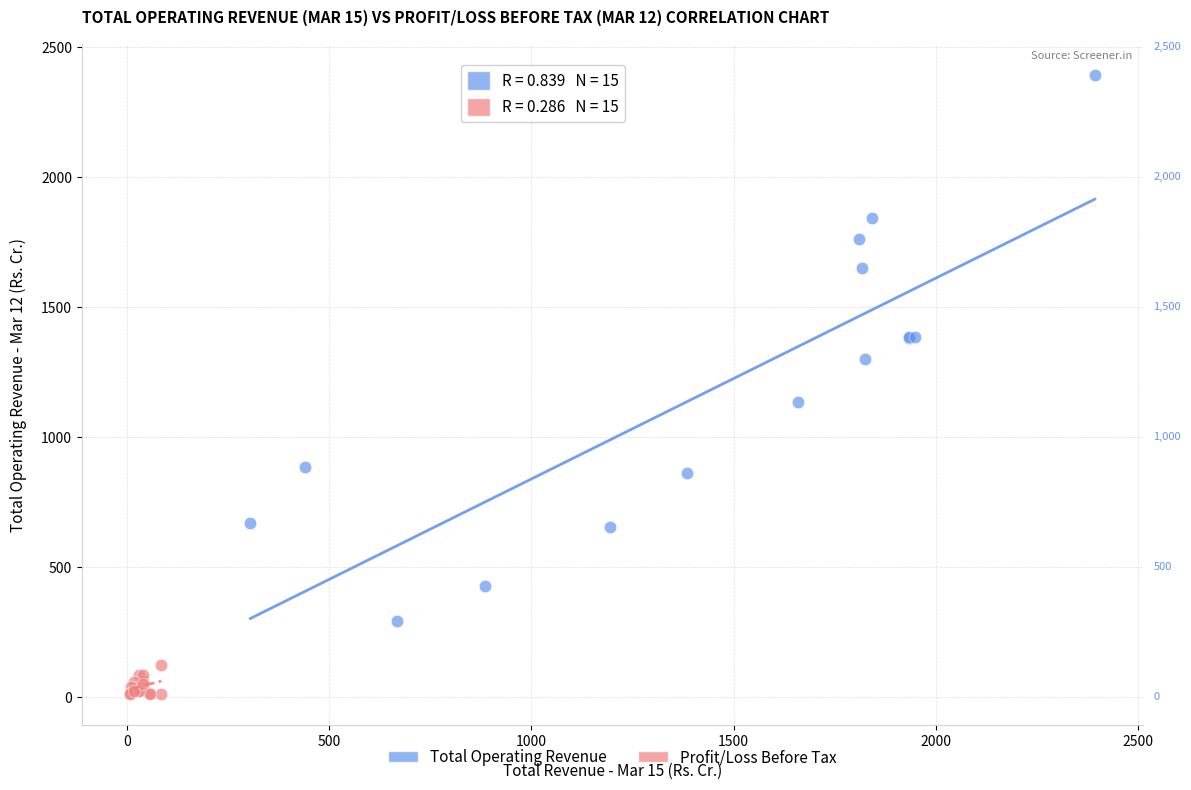

Which series has the widest spread of Y values?

Total Operating Revenue